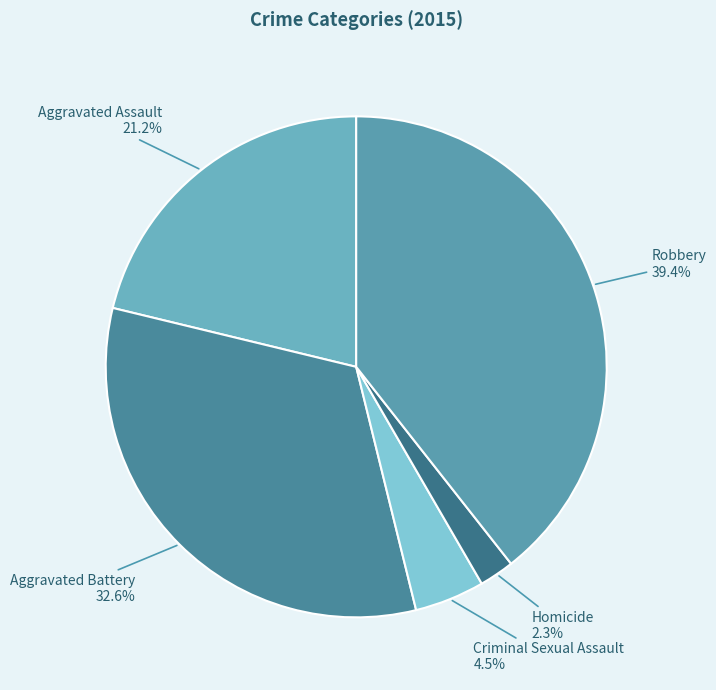

Is Homicide the majority of the pie?

No